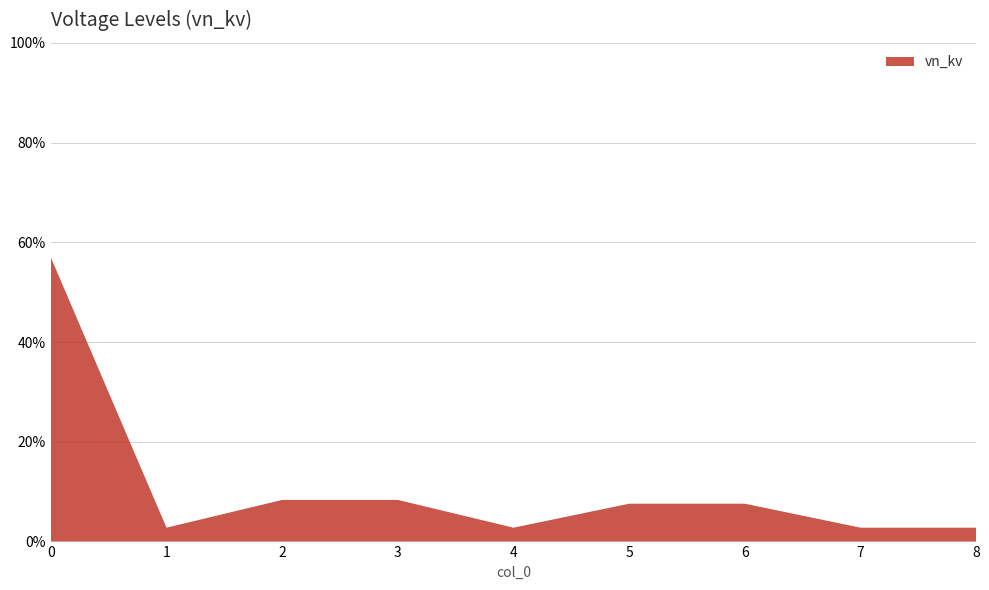

Reading left to right, list all the values displayed in this chart.

0=57.0	1=2.8	2=8.4	3=8.4	4=2.8	5=7.6	6=7.6	7=2.8	8=2.8